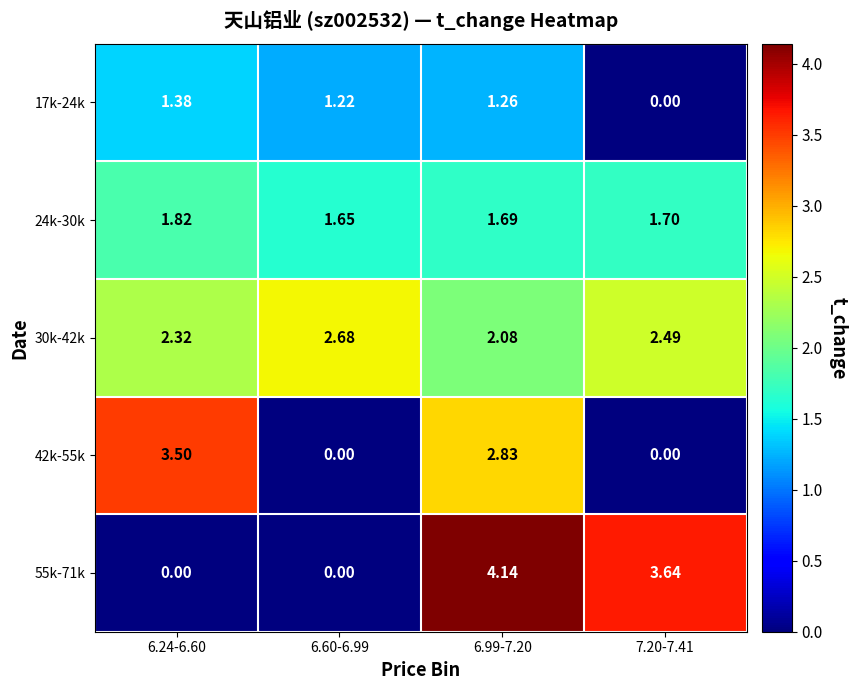

How many positive values does the 55k-71k series have?

2